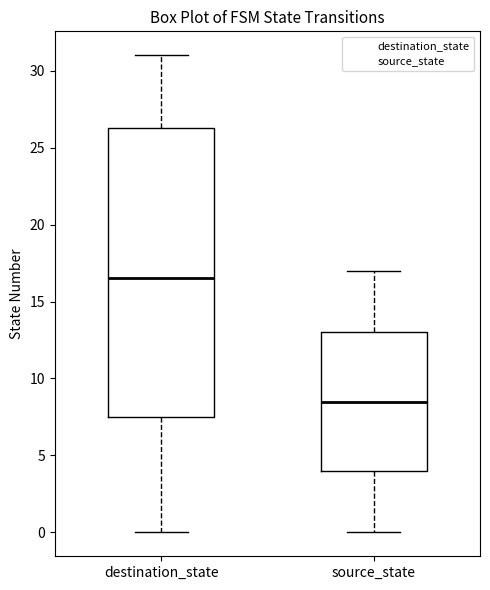

Reading left to right, read every box against the y-axis: the position of its median line, the range the box covers, and the ends of its whiskers. The values are not printed on the chart, so give them approximately, as read against the axis.

destination_state: median 16.5, box 7.5 to 26.5, whiskers 0.0 to 31.0
source_state: median 8.5, box 4.0 to 13.0, whiskers 0.0 to 17.0